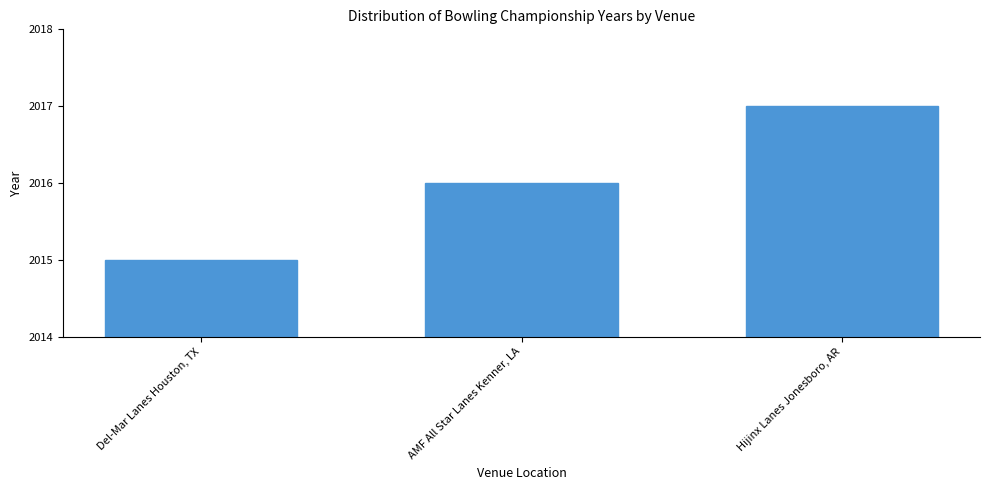

Is it true that the value at Del-Mar Lanes Houston, TX is 799?

False